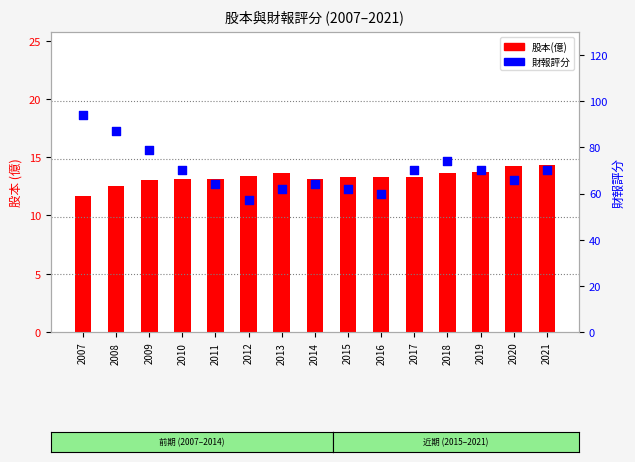

Which series contains the highest Y value?

財報評分